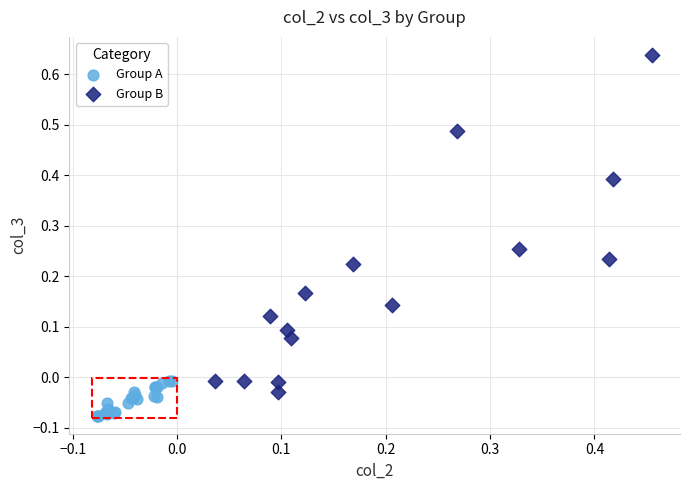

What are all the series names shown in the legend?

Group A, Group B